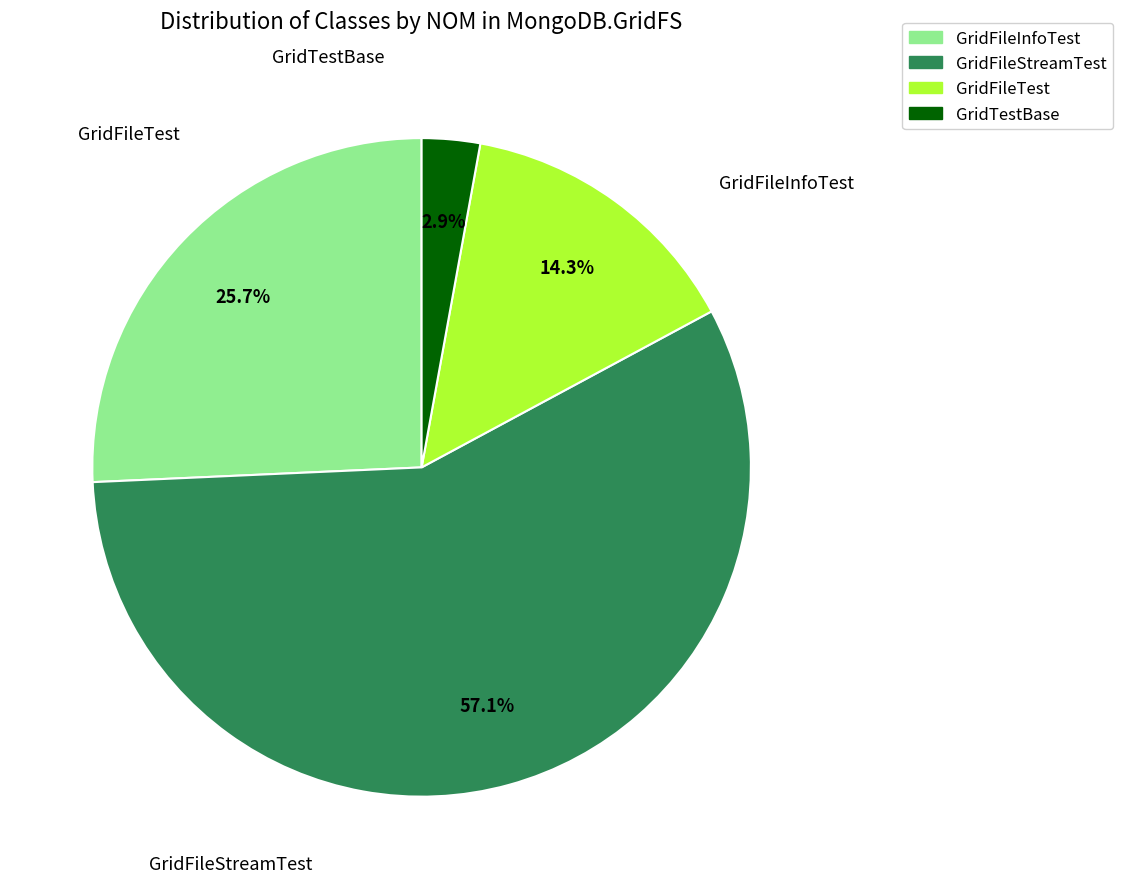

Is there any slice that represents more than half of the pie?

Yes